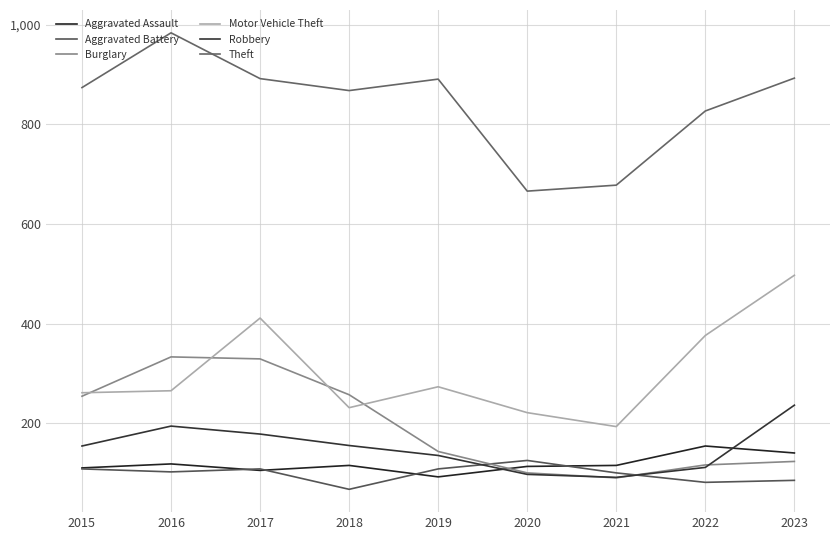

What is the difference between the Robbery values at 2016 and 2023?

42